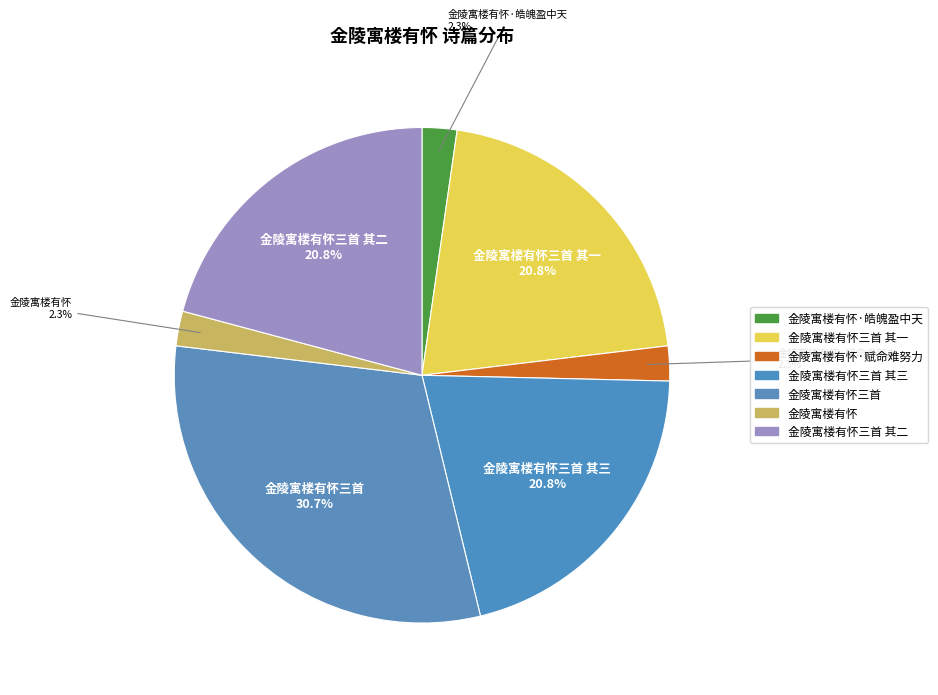

Which slice is the largest?

金陵寓楼有怀三首